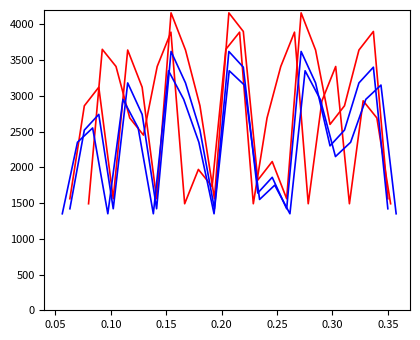

At which category does route C reach its first local peak?

0.10